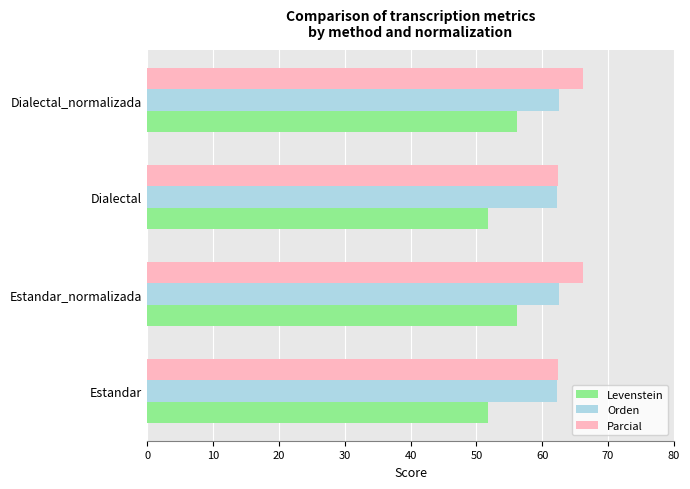

Is it true that Orden equals 62.3 at Dialectal?

True